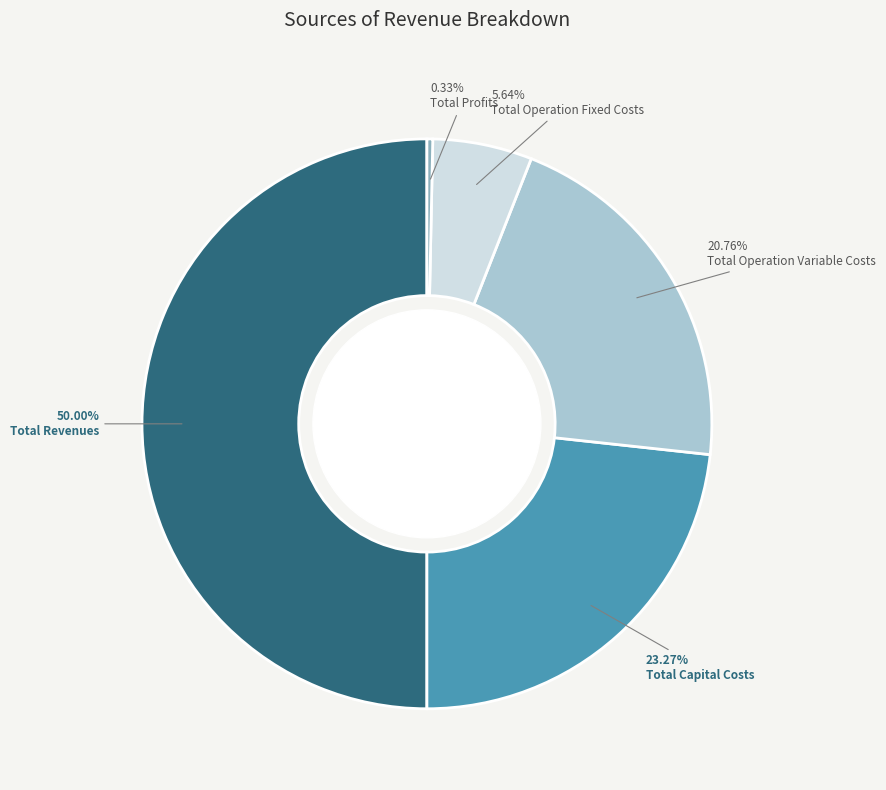

Which category has the smallest portion of the pie?

Total Profits